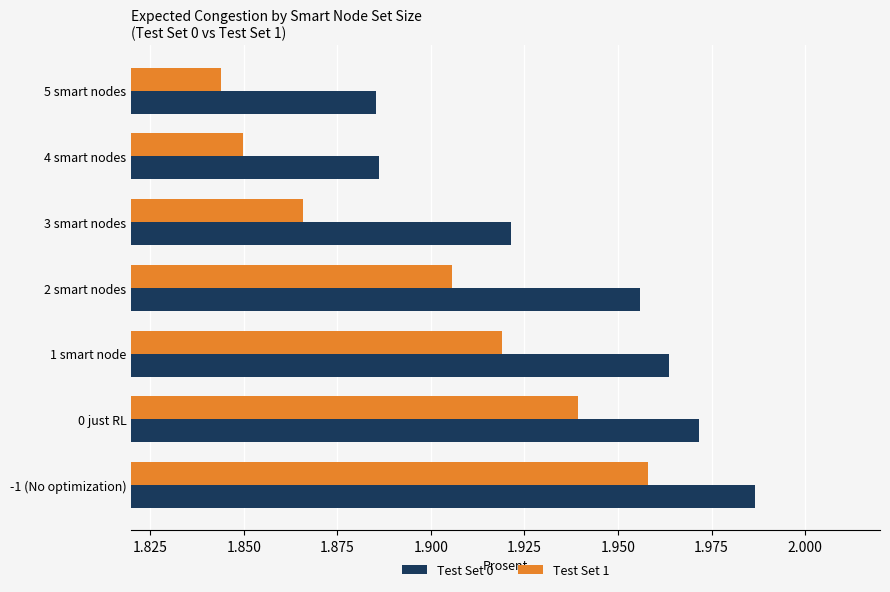

The Test Set 0 series shows 0.9 at 2 smart nodes. True or false?

False